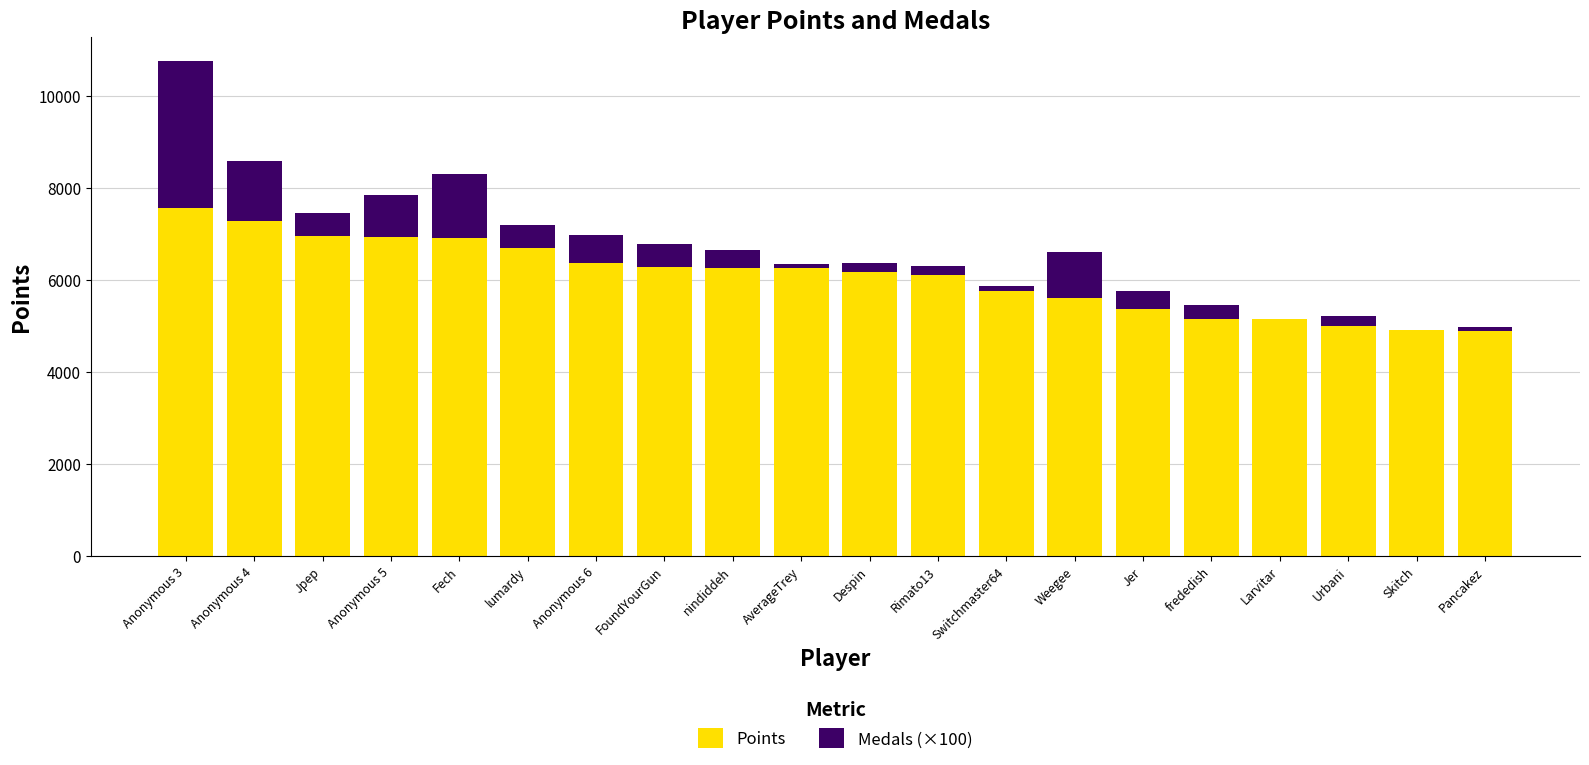

The value of Points at nindiddeh is 10110. True or false?

False